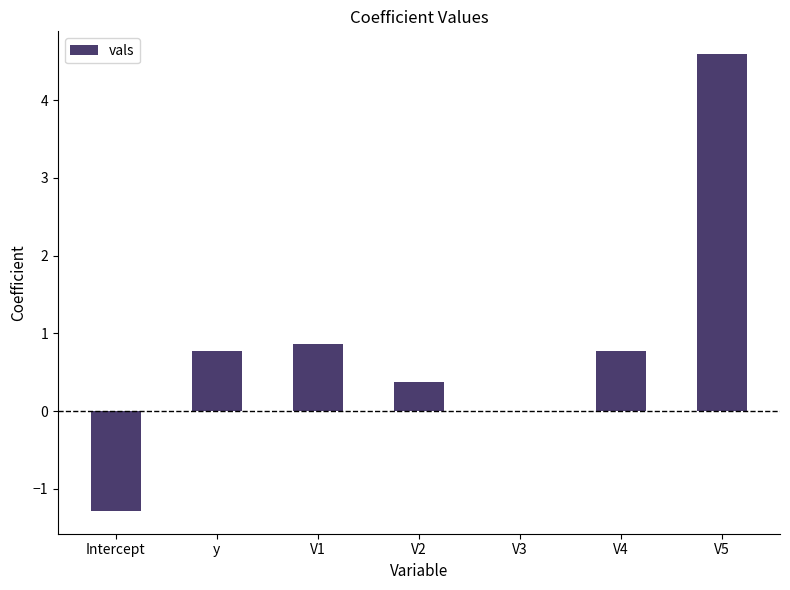

What is the sum of the values at V2 and V1?

1.2